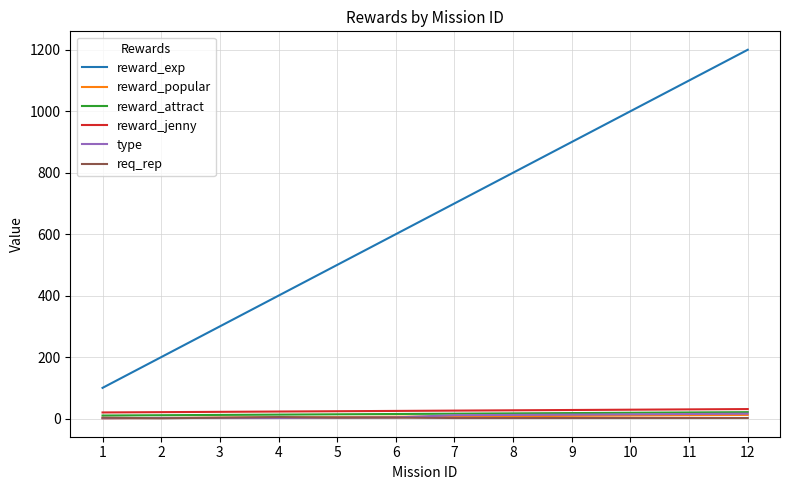

What is the total value across all series at 2?

237